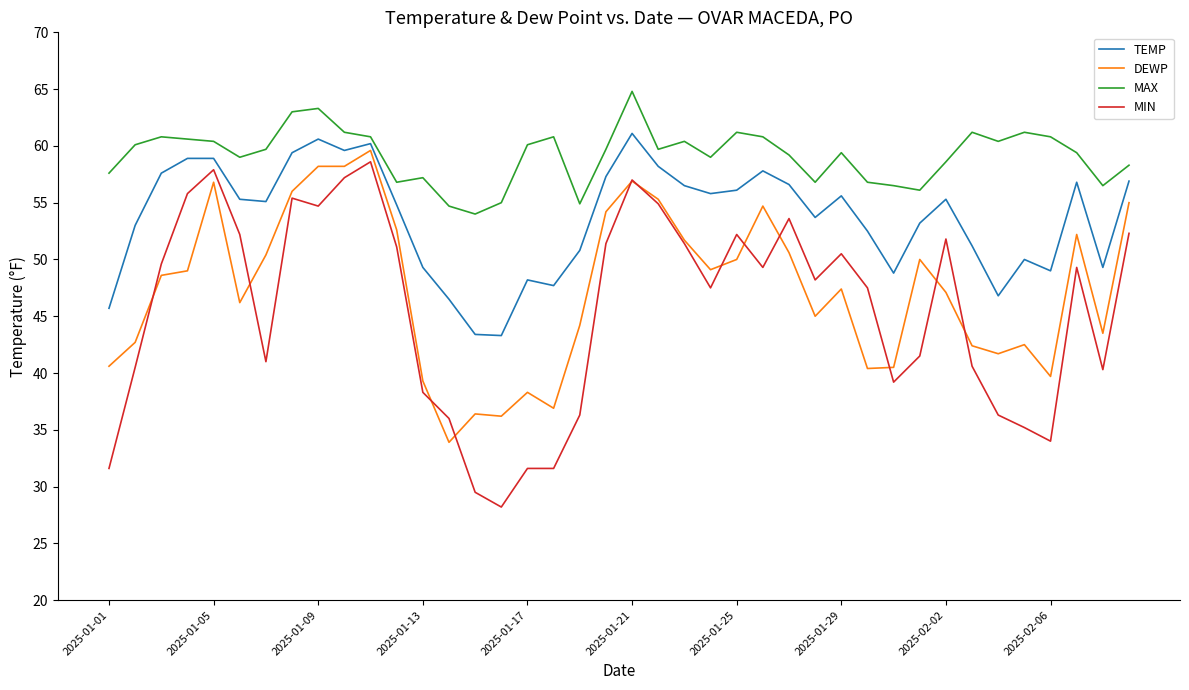

True or false: MIN and MAX cross at least once.

False